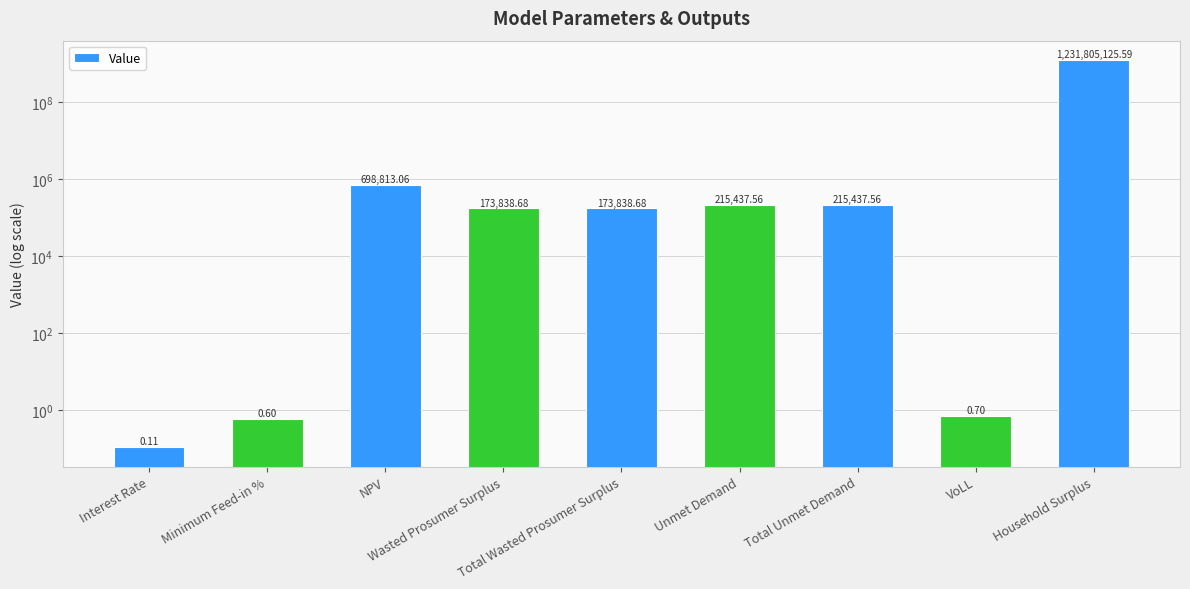

The value at VoLL is 0.3. True or false?

False